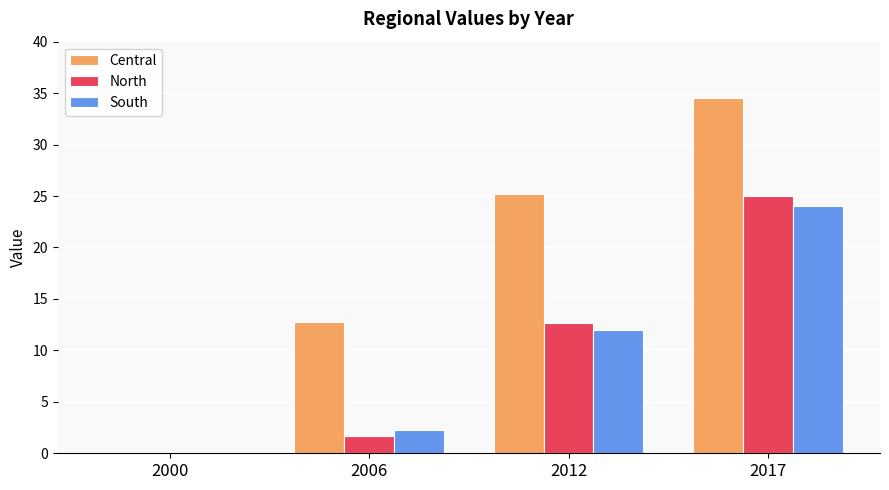

How many categories are shown in the chart?

4